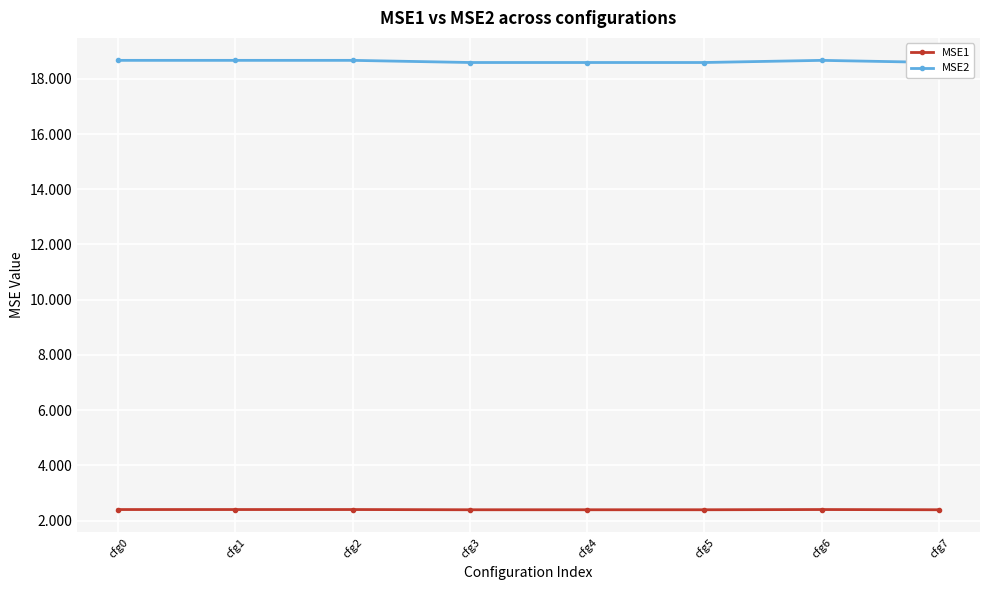

Reading left to right, transcribe all the data shown in this chart.

MSE1: 2.4	2.4	2.4	2.4	2.4	2.4	2.4	2.4
MSE2: 18.7	18.7	18.7	18.6	18.6	18.6	18.7	18.6